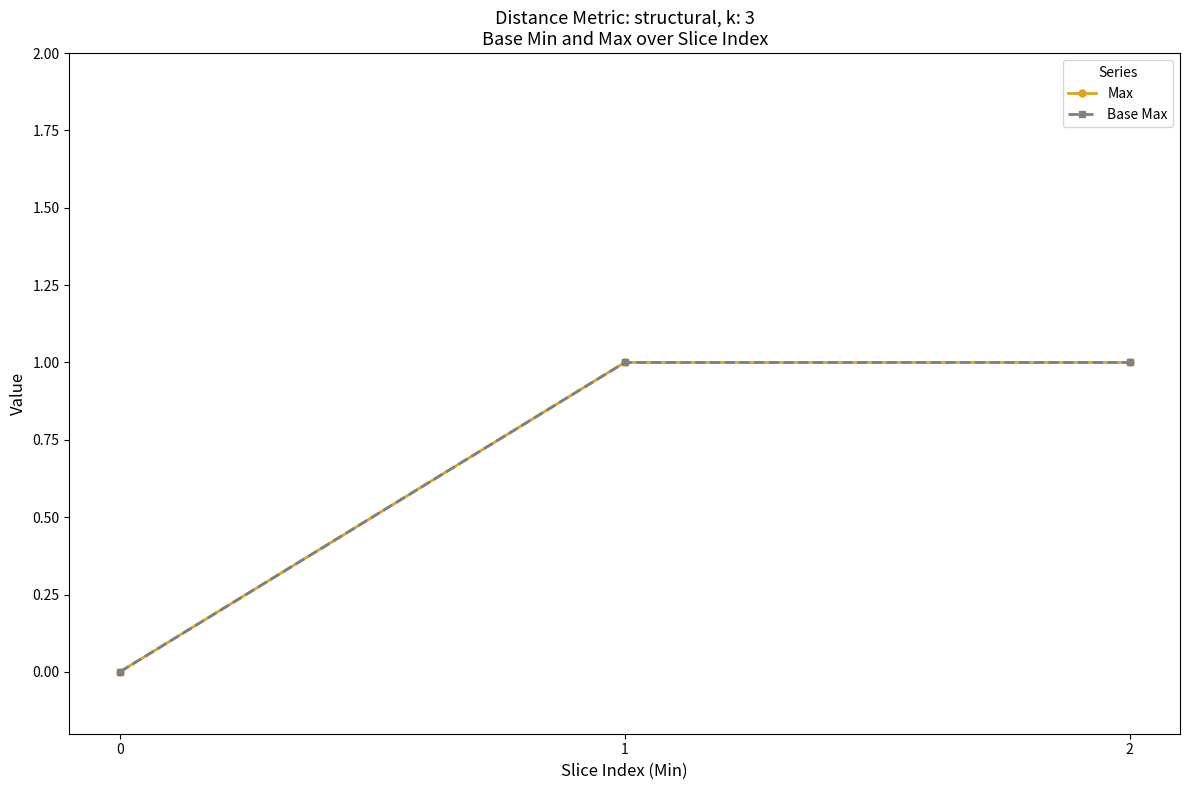

Is this an area chart (filled region under the line)?

No